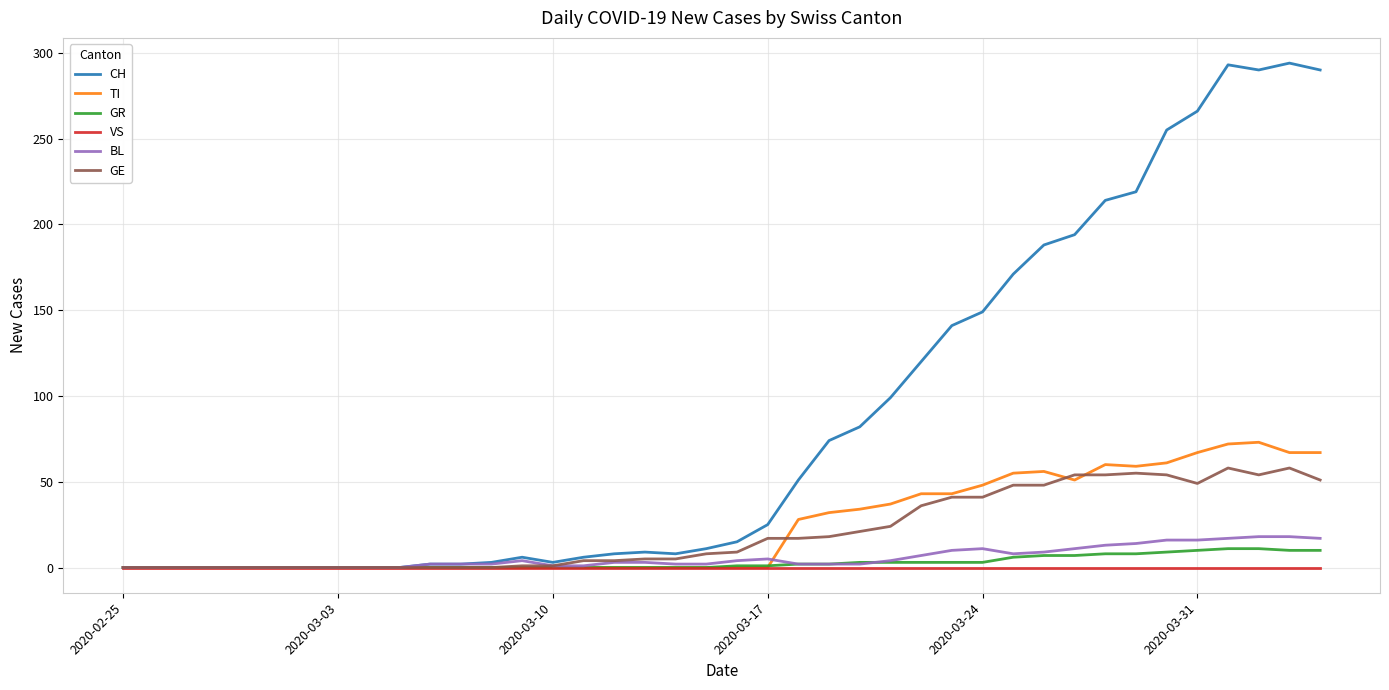

Which series has the widest spread of values?

CH